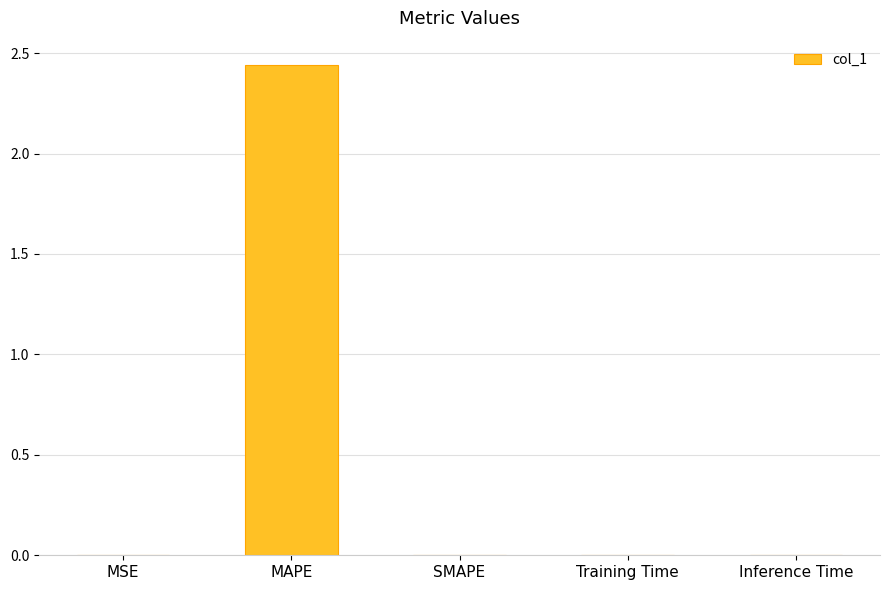

The value at Inference Time is 0.0. True or false?

True